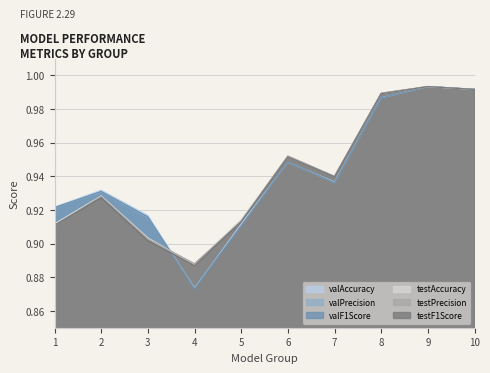

What is the difference between the second highest and second lowest values in the valPrecision series?

0.1